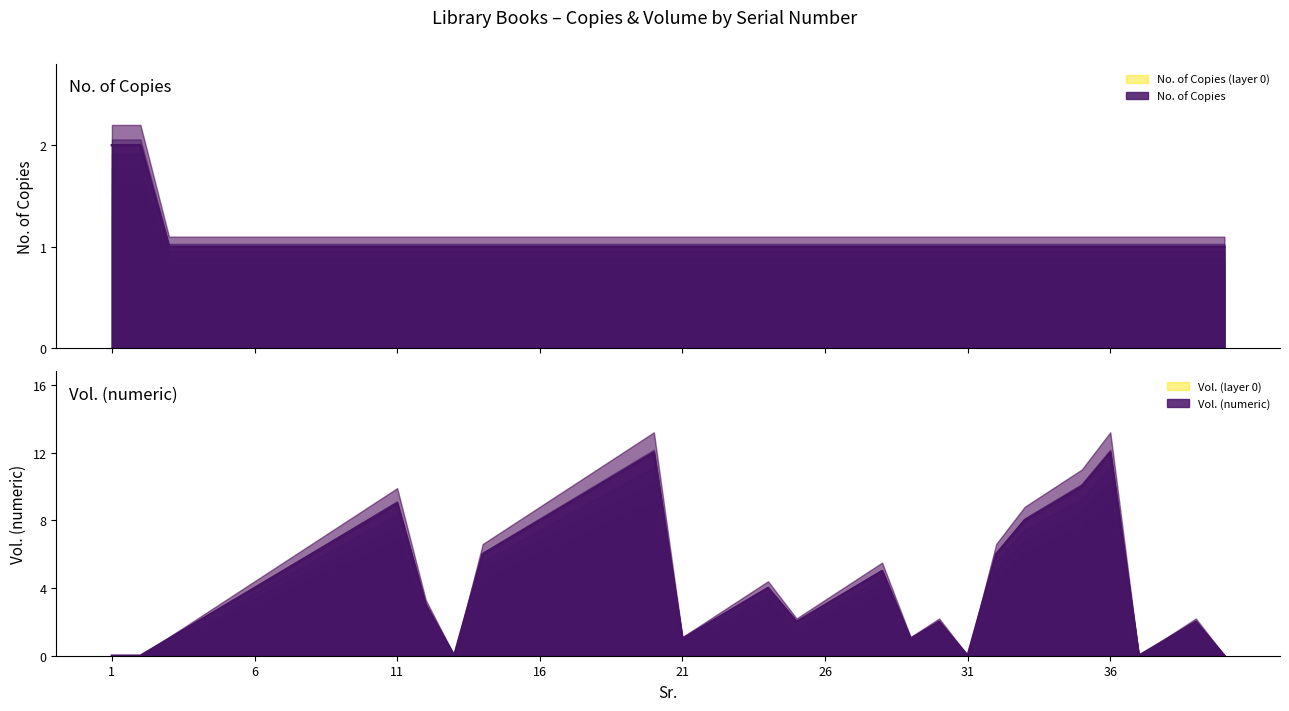

What is the sum of the Vol. (numeric) values at 10 and 11?

17